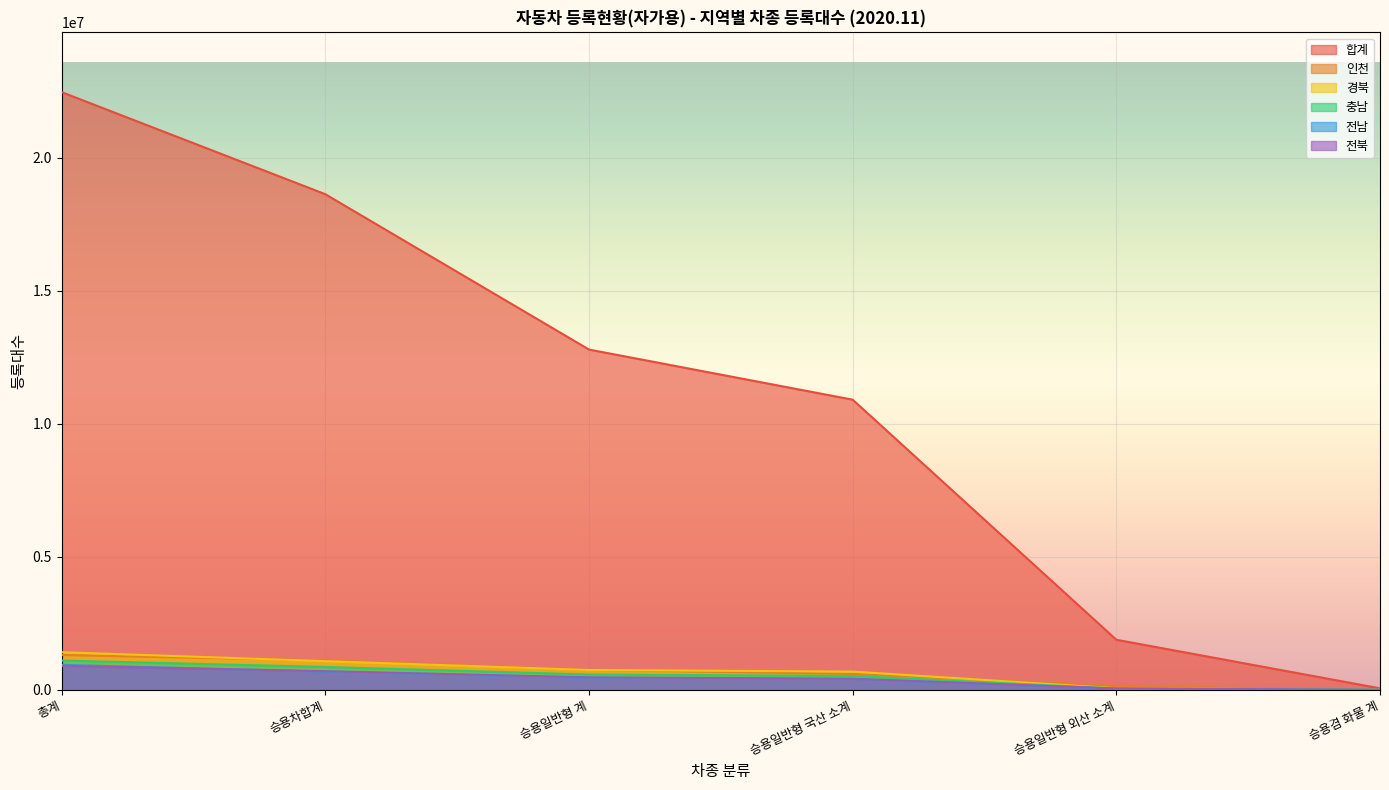

What is the value of the 전북 point at the 6th from the left?

1762